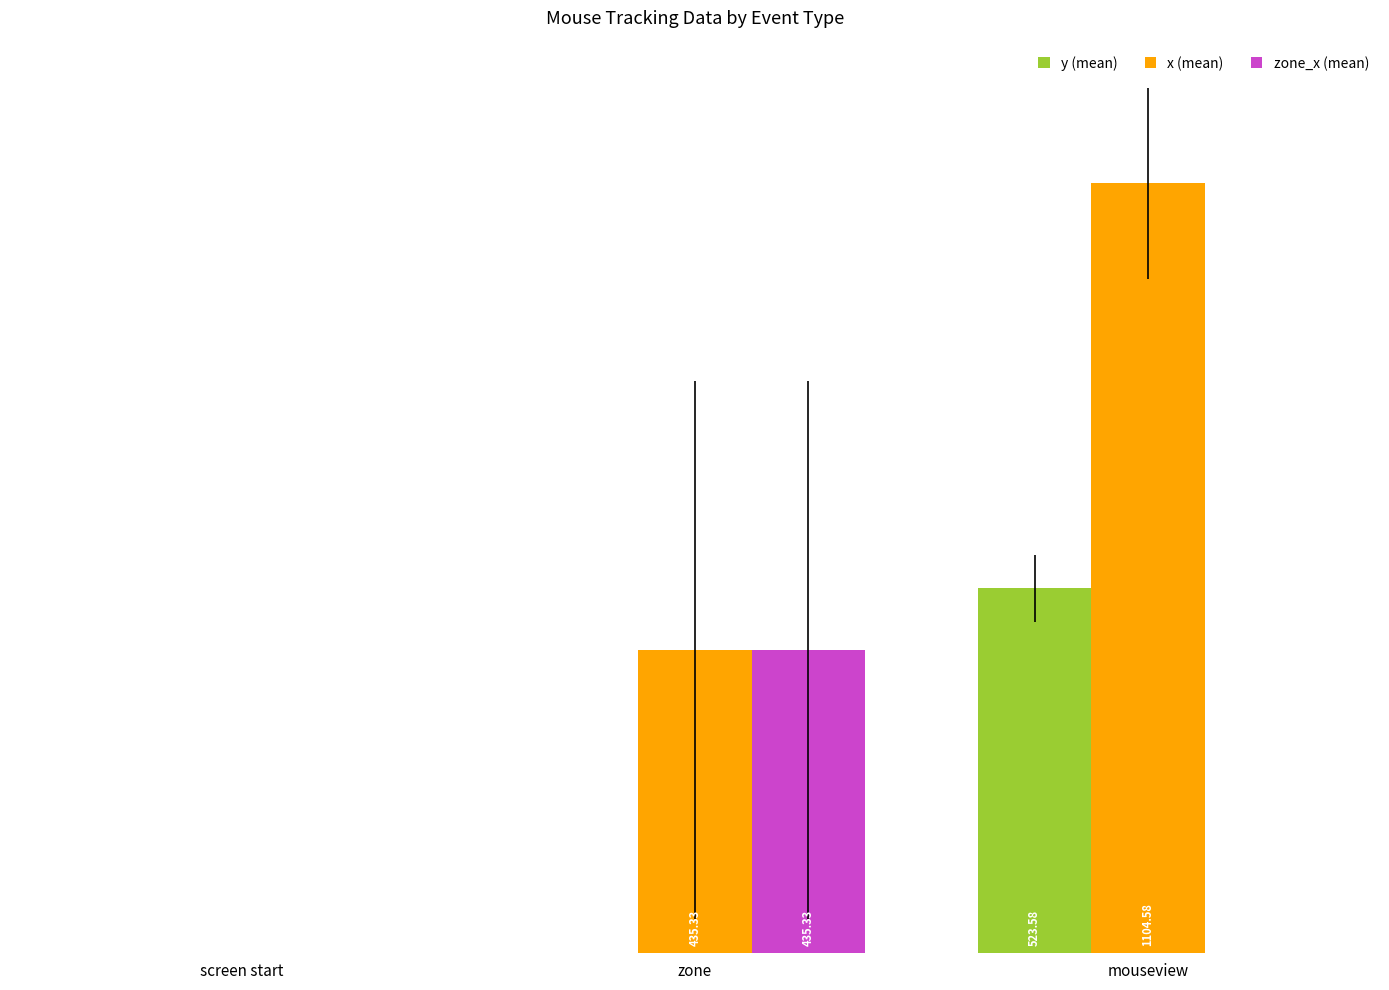

Are the bars horizontal?

No